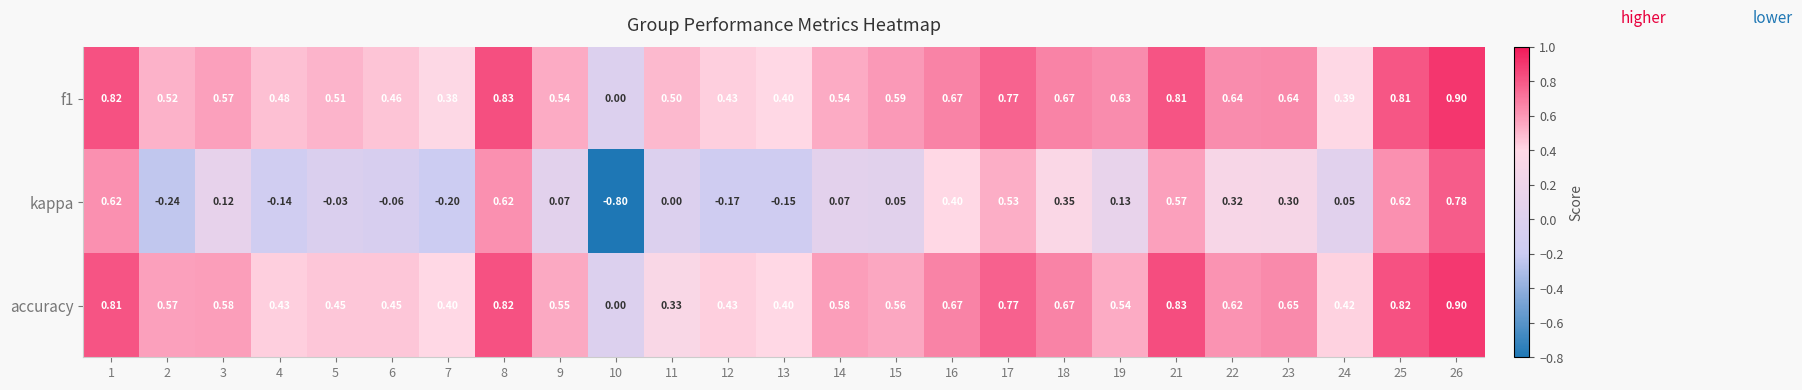

Is the value of accuracy at 11 greater than the value of f1 at 10?

Yes